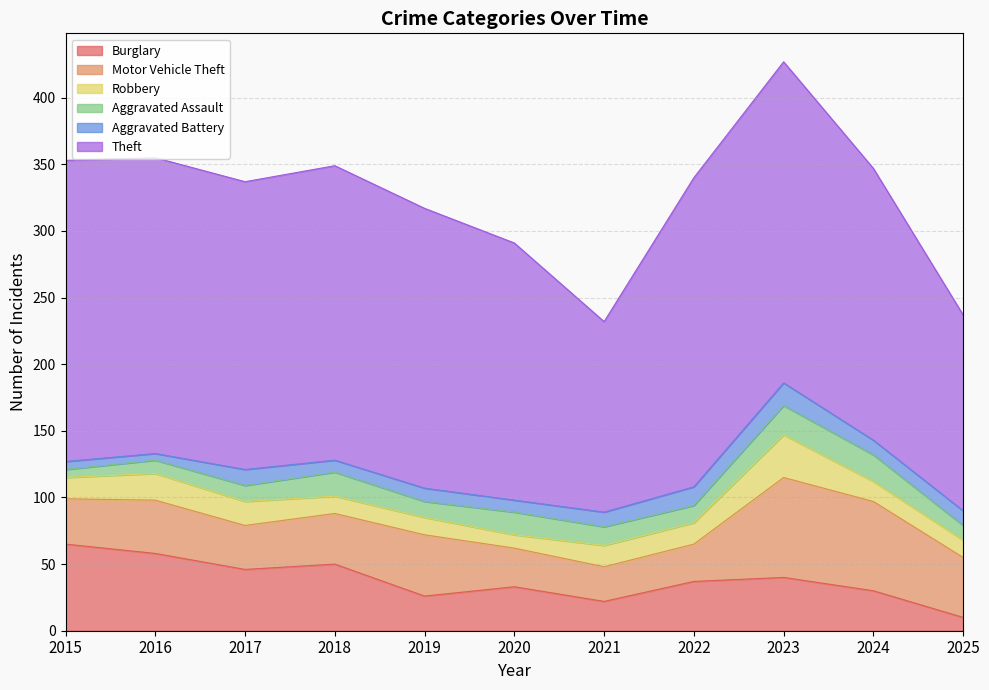

Reading left to right, list all the values displayed in this chart.

Burglary: 65	58	46	50	26	33	22	37	40	30	10
Motor Vehicle Theft: 34	40	33	38	46	29	26	28	75	67	45
Robbery: 16	20	18	13	13	10	16	16	32	15	13
Aggravated Assault: 6	10	12	18	12	17	14	13	22	20	11
Aggravated Battery: 6	5	12	9	10	9	11	14	17	11	11
Theft: 226	222	216	221	210	193	143	232	241	204	147